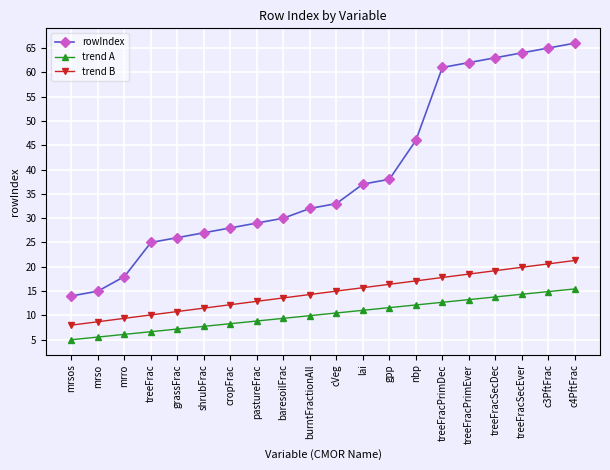

The rowIndex series shows 33.9 at treeFrac. True or false?

False